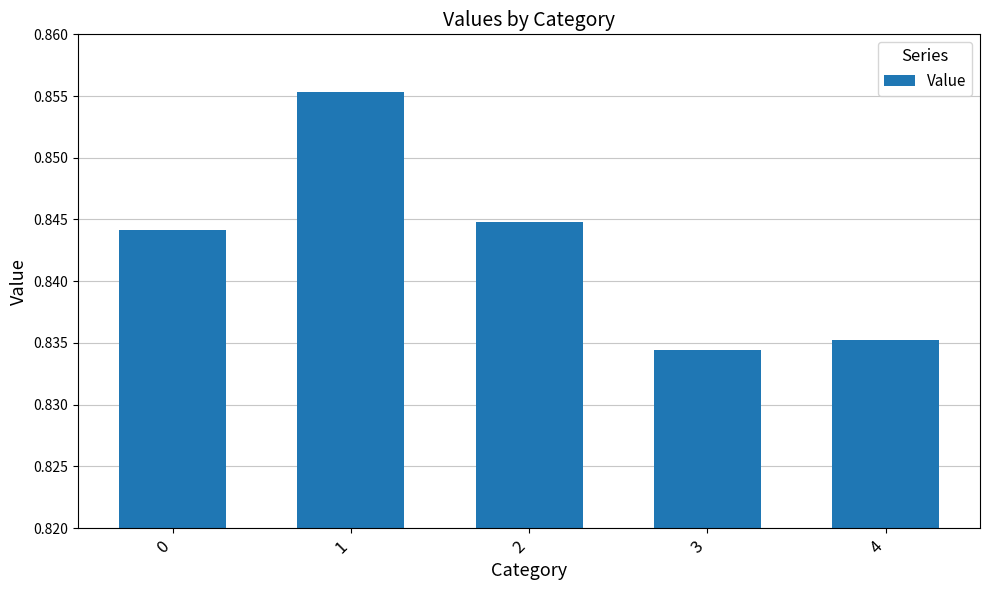

Where is the data nearest to the value 0?

3